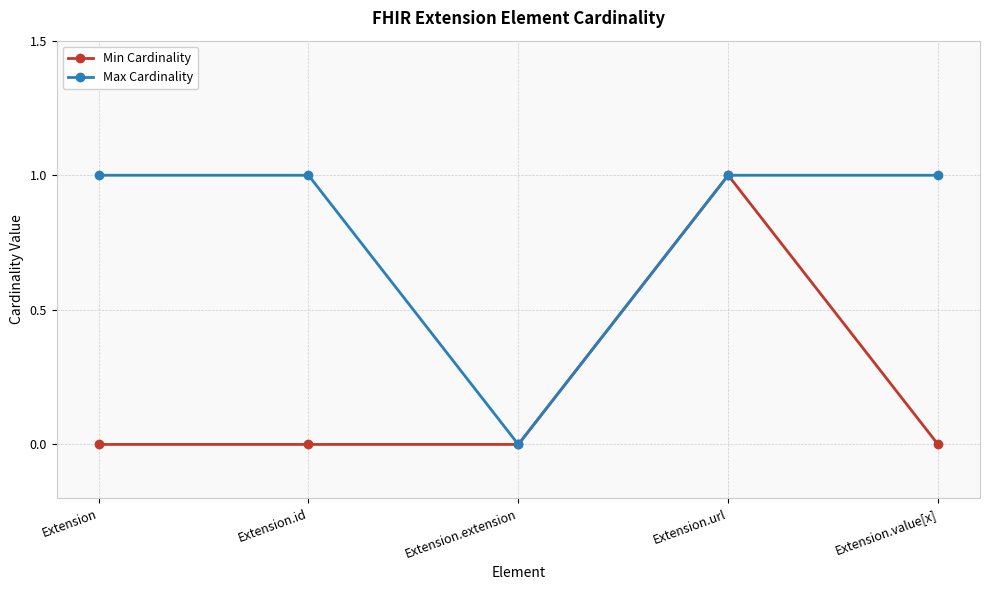

How many positive values does the Max Cardinality series have?

4